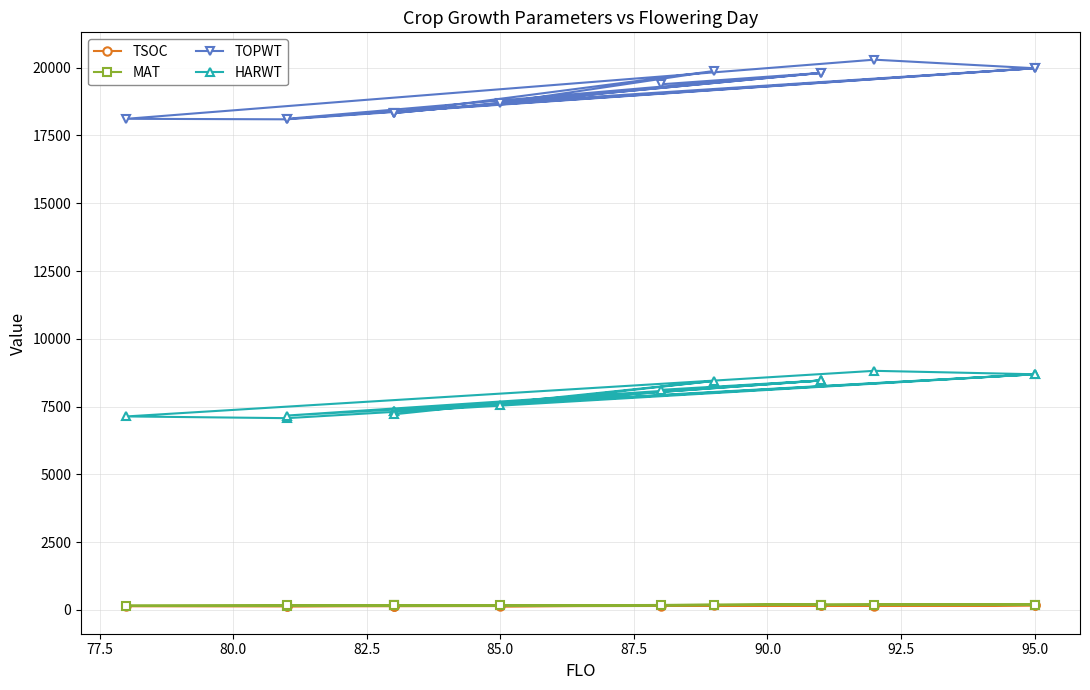

What are all the series names shown in the legend?

TSOC, MAT, TOPWT, HARWT